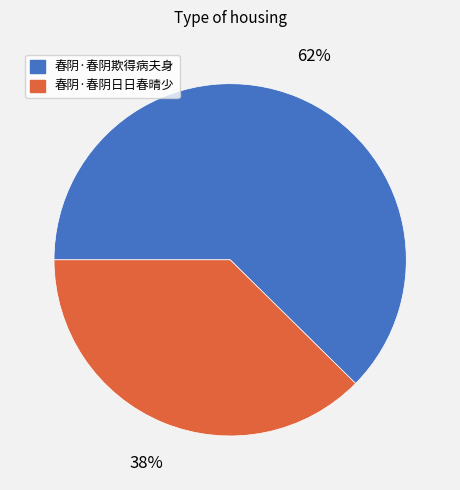

Do 春阴·春阴日日春晴少 and 春阴·春阴欺得病夫身 together represent more than half of the pie?

Yes